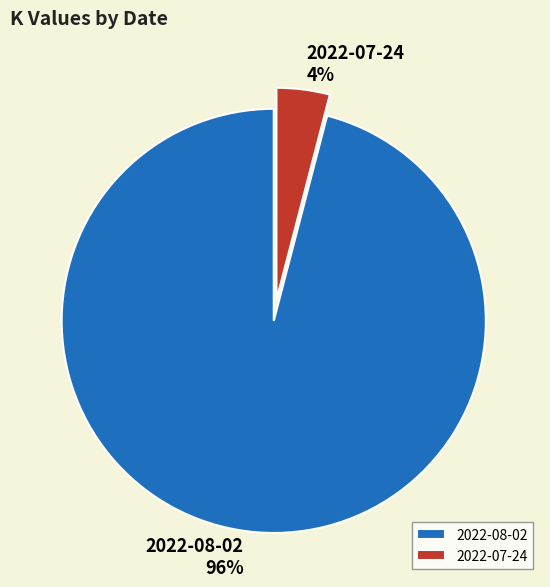

Count the number of slices in the pie.

2